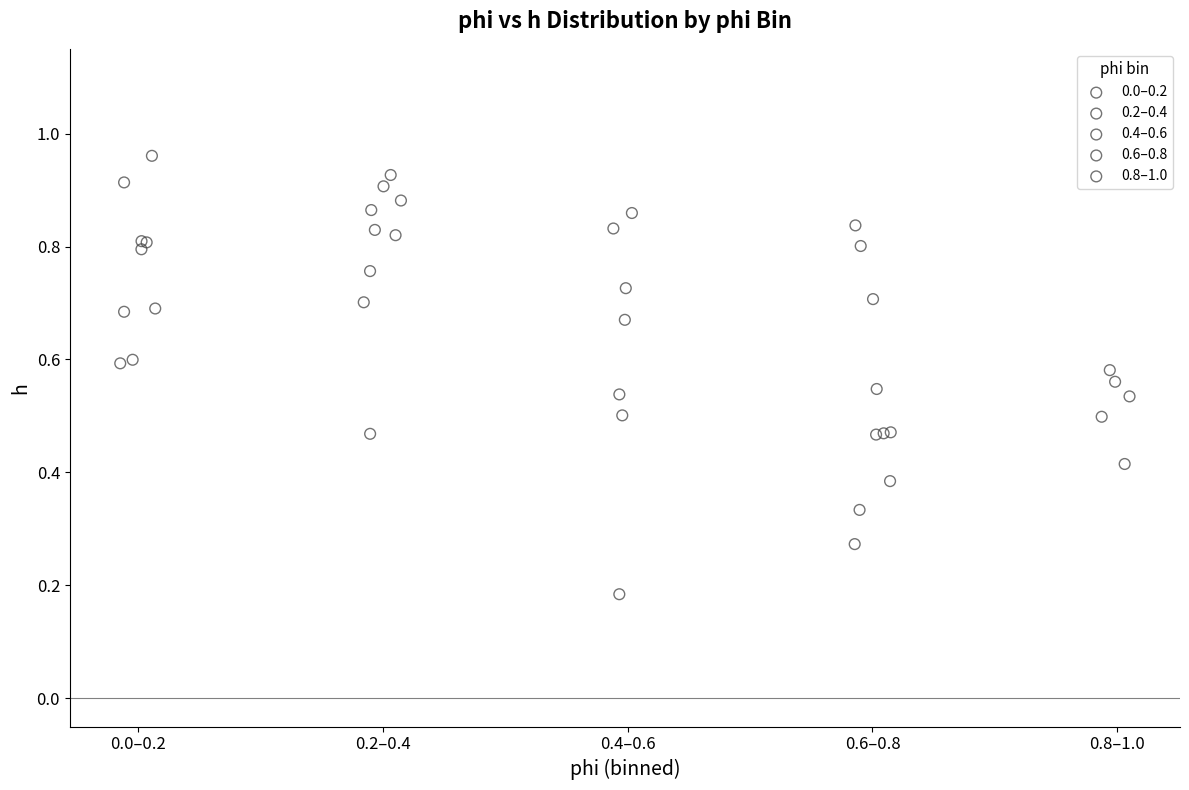

Which series has the largest Y range (max minus min)?

0.4–0.6